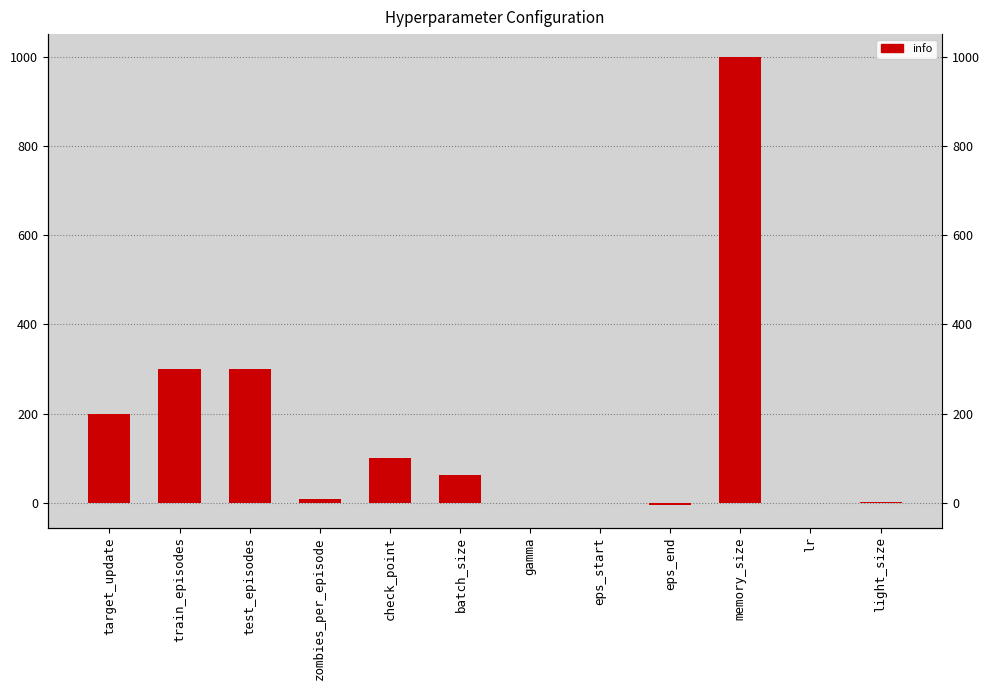

Reading right to left, list all the values displayed in this chart.

2.0	0.0	1000.0	-5.0	1.0	1.0	64.0	100.0	10.0	300.0	300.0	200.0